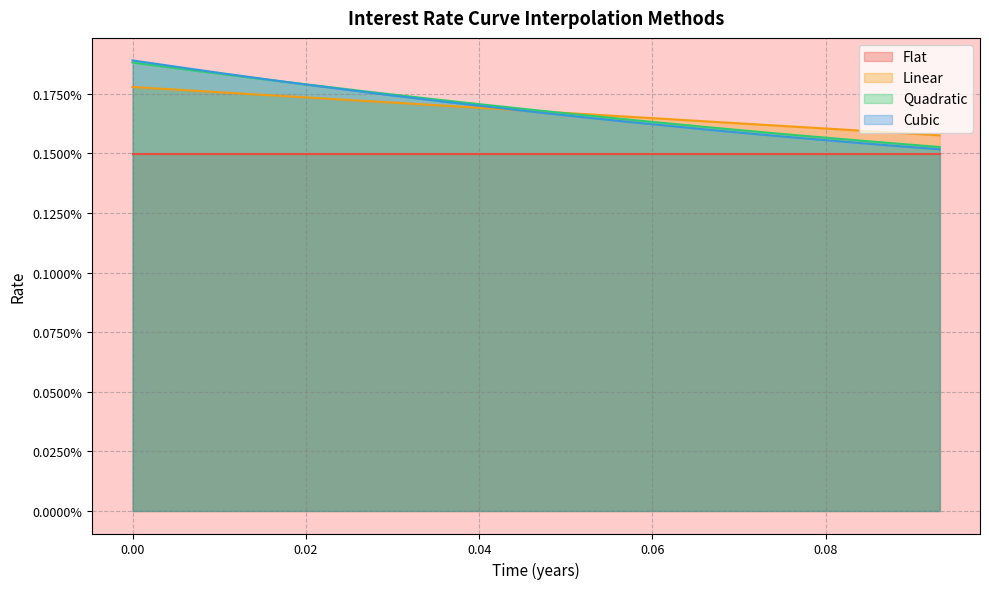

What are all the series names shown in the legend?

Flat, Linear, Quadratic, Cubic